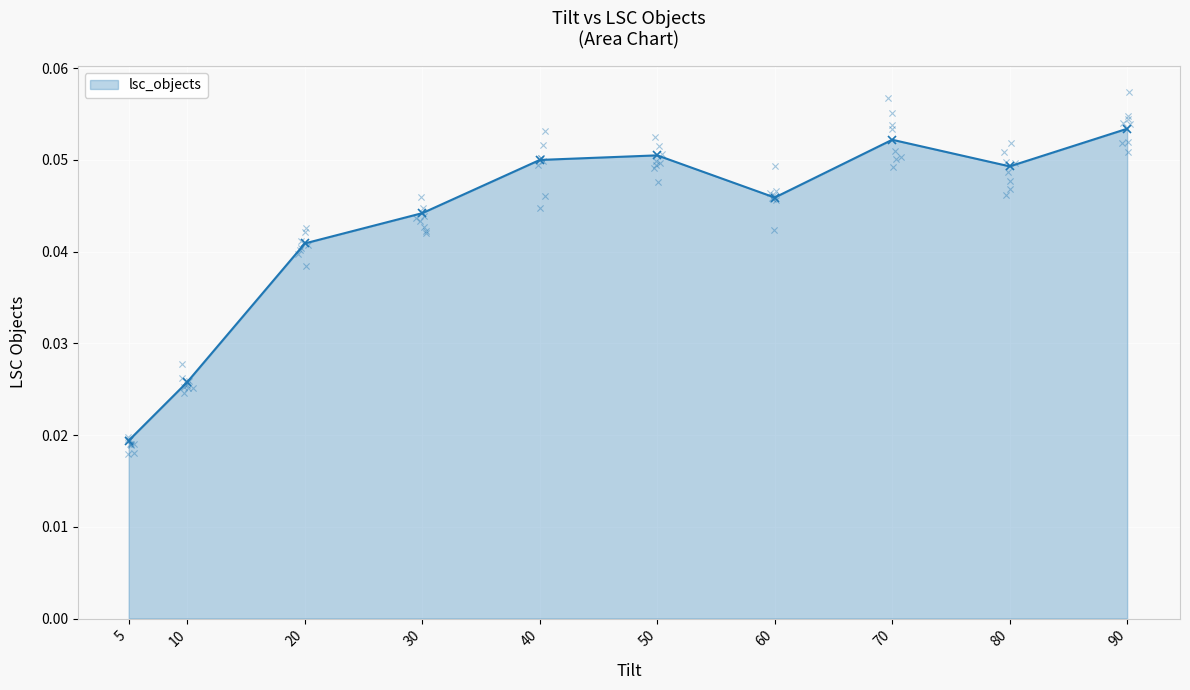

Between 80 and 90, which is larger?

90